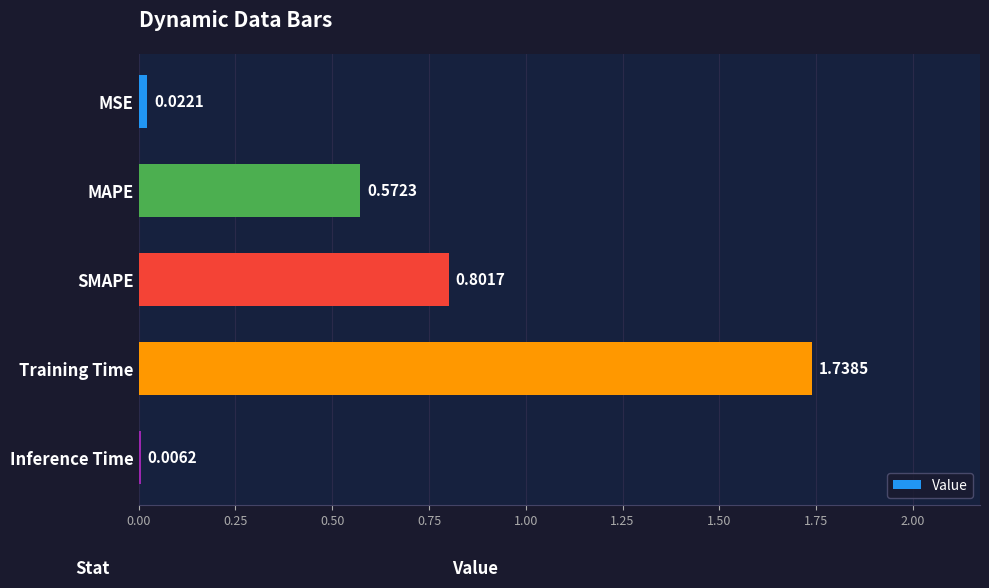

What is the change in value from SMAPE to Training Time?

+0.9